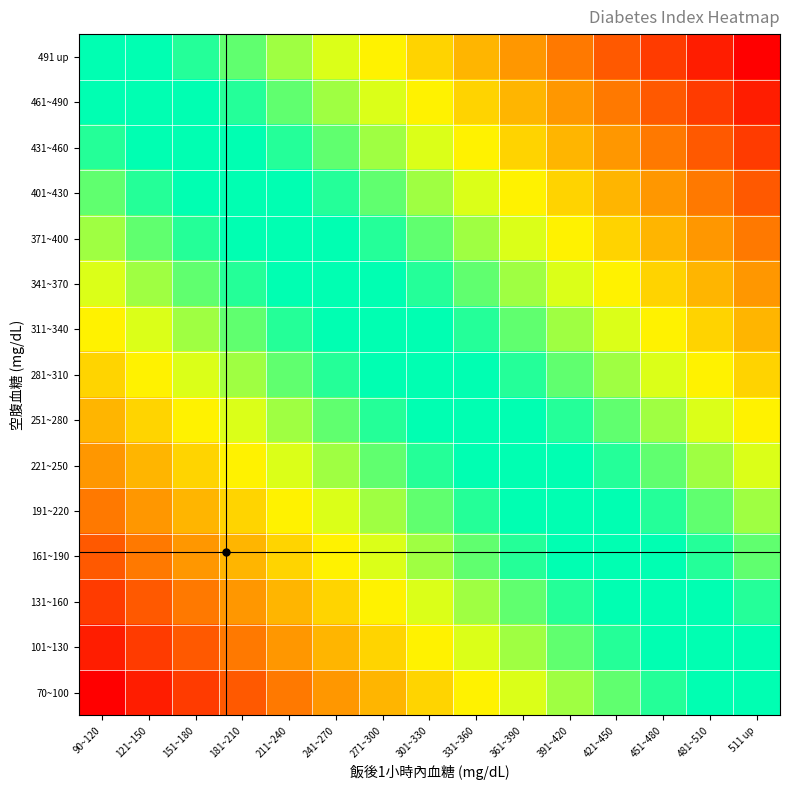

At 451~480, list the series in order from smallest to largest.

70~100, 101~130, 131~160, 161~190, 191~220, 221~250, 251~280, 281~310, 311~340, 341~370, 371~400, 401~430, 431~460, 461~490, 491 up